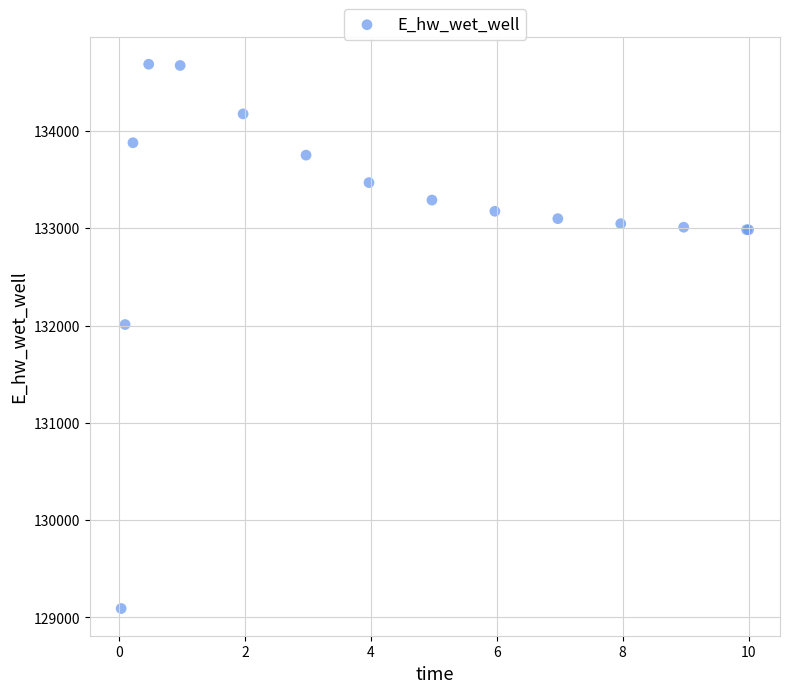

What Y value in the scatter plot is closest to 131889?

132010.9